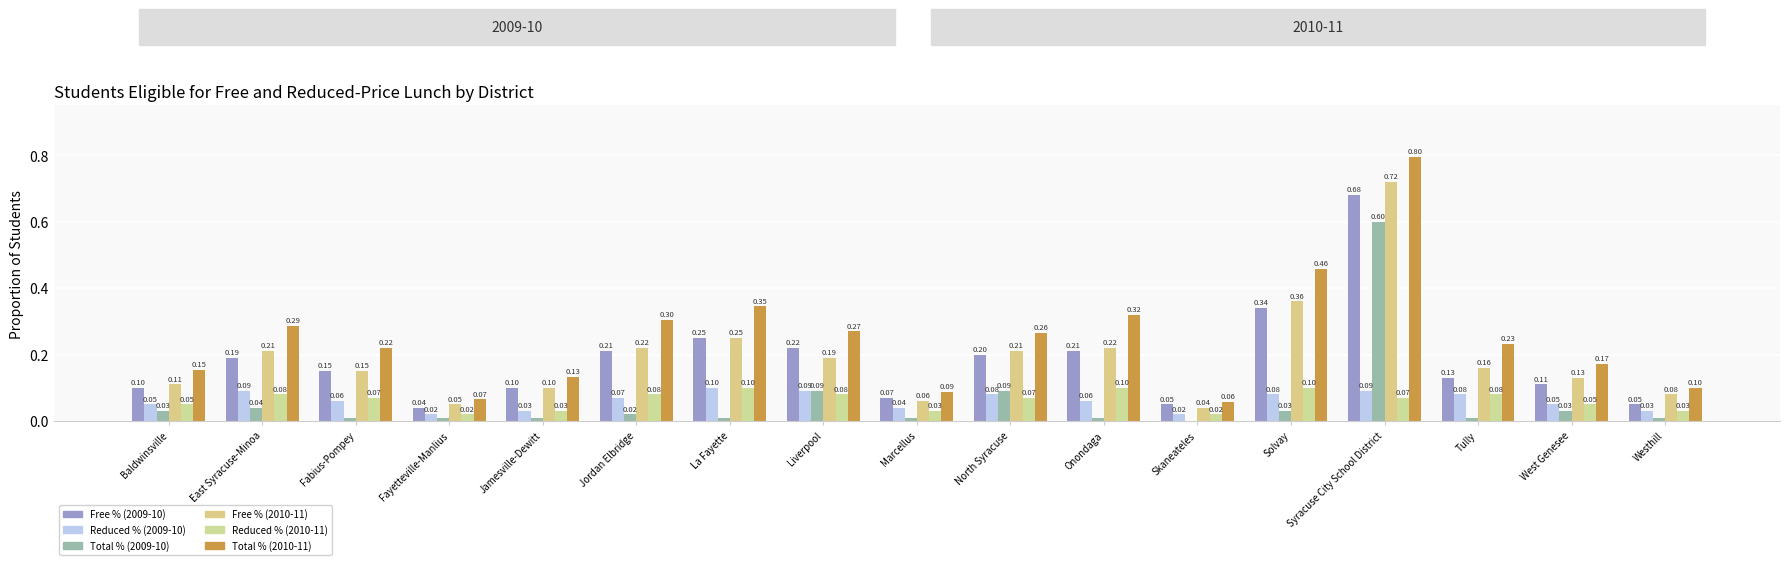

Does the chart contain stacked bars?

No